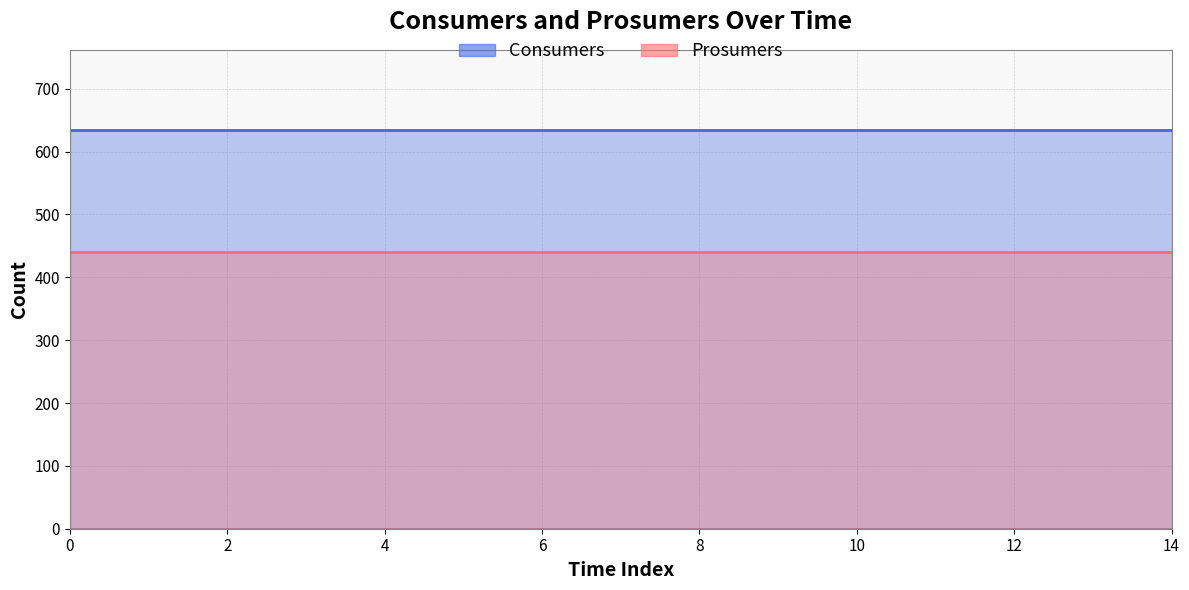

The value of Consumers at 9 is 198. True or false?

False